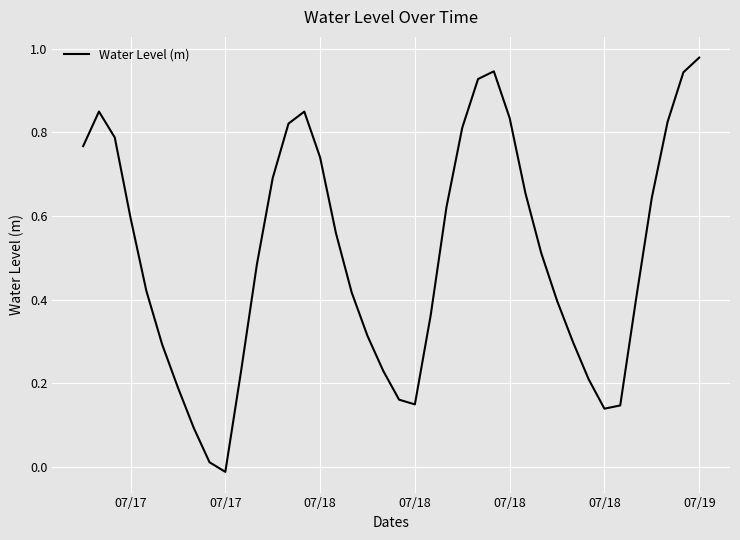

What is the value of the 30th point from the left?

0.5